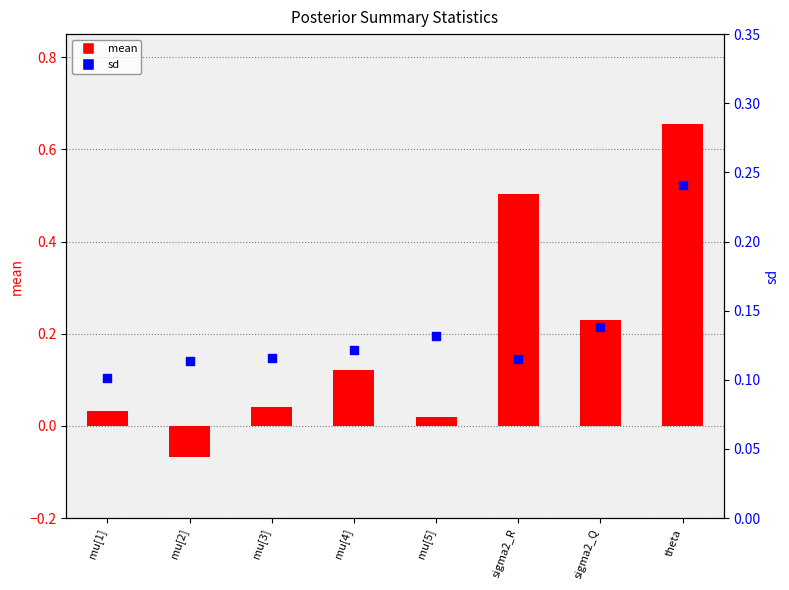

What are all the series names shown in the legend?

mean, sd